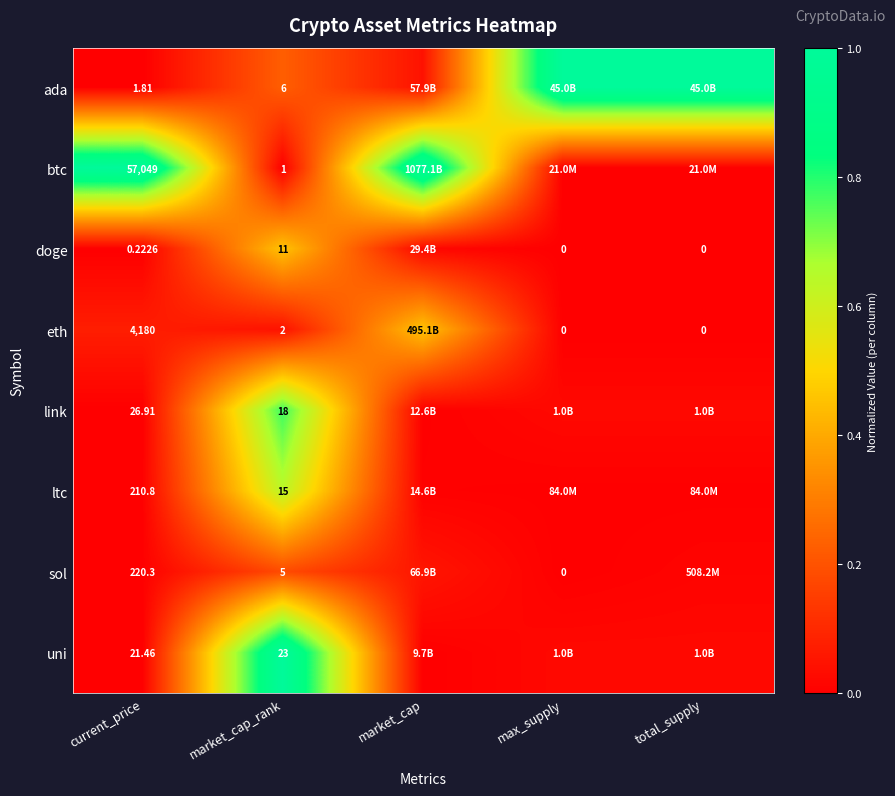

Is the value of btc at market_cap_rank greater than the value of eth at current_price?

No